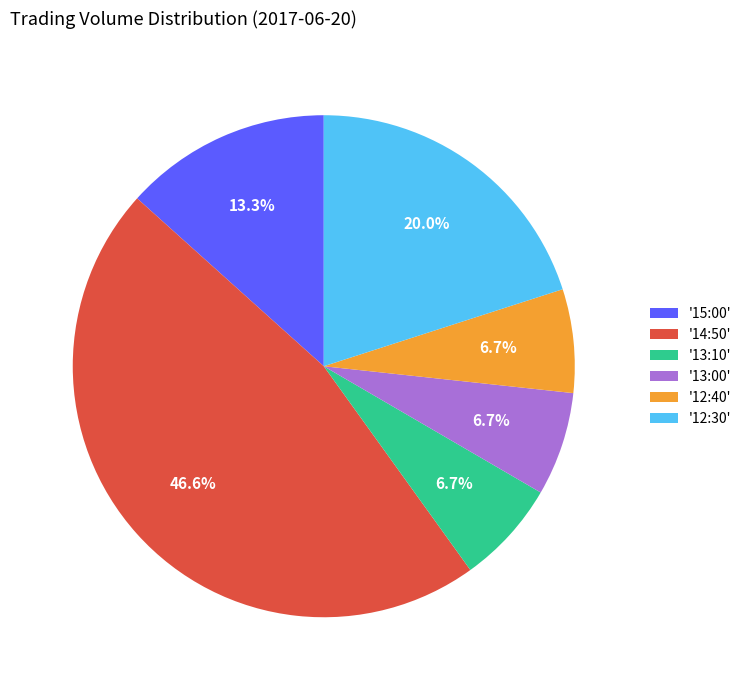

Is there a majority slice in this chart?

No